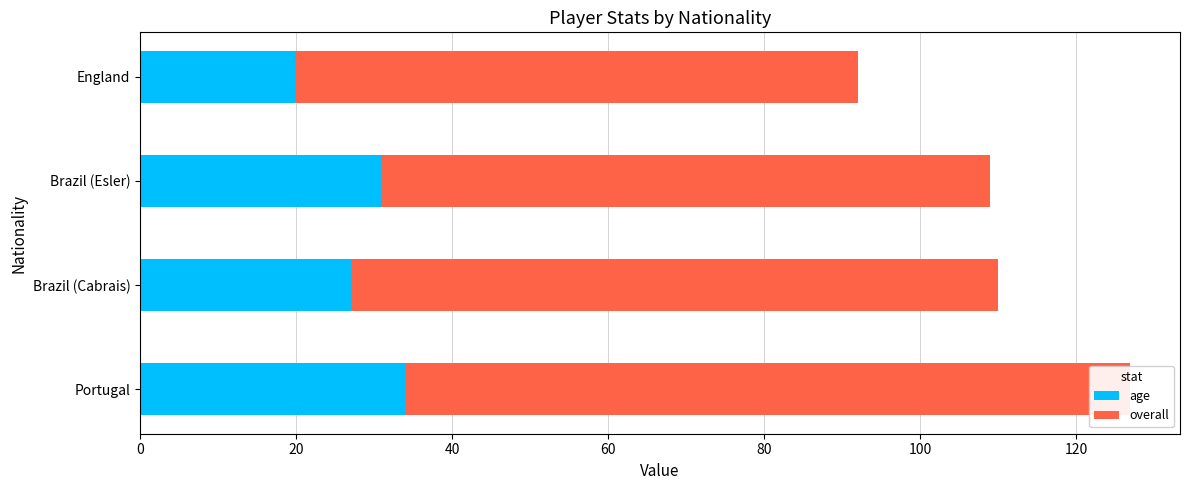

How many data points does each series have?

4